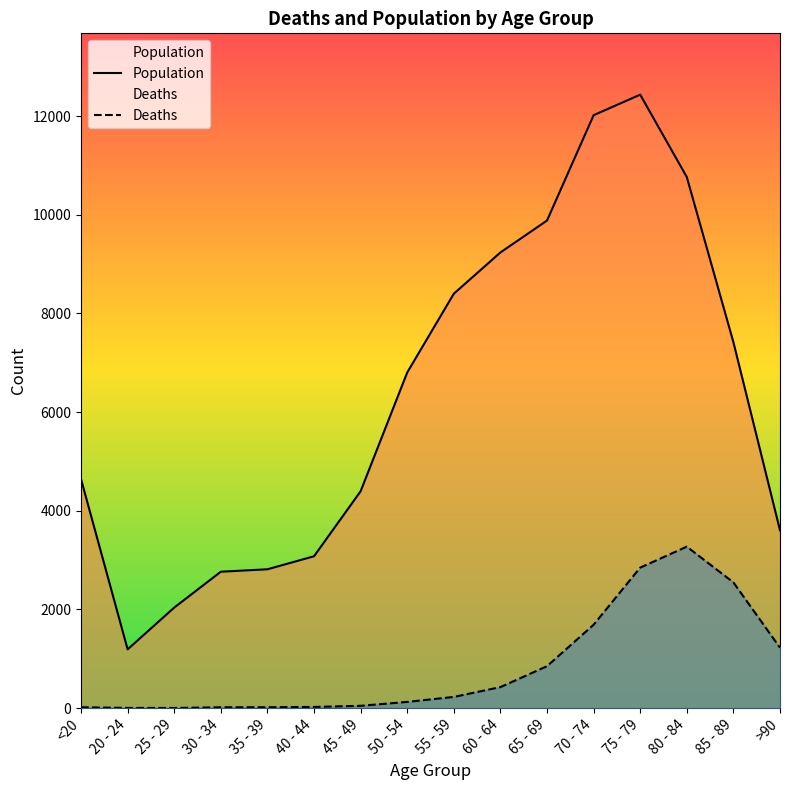

What value does the Population series have at 85 - 89, to the nearest 50?

7400